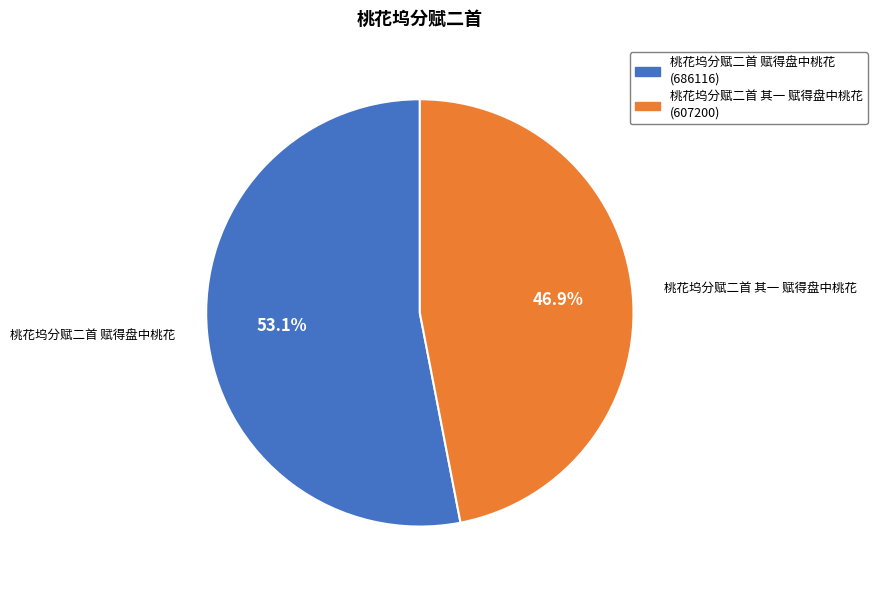

To the nearest percent, what is the difference between the largest and smallest slice percentages?

6%